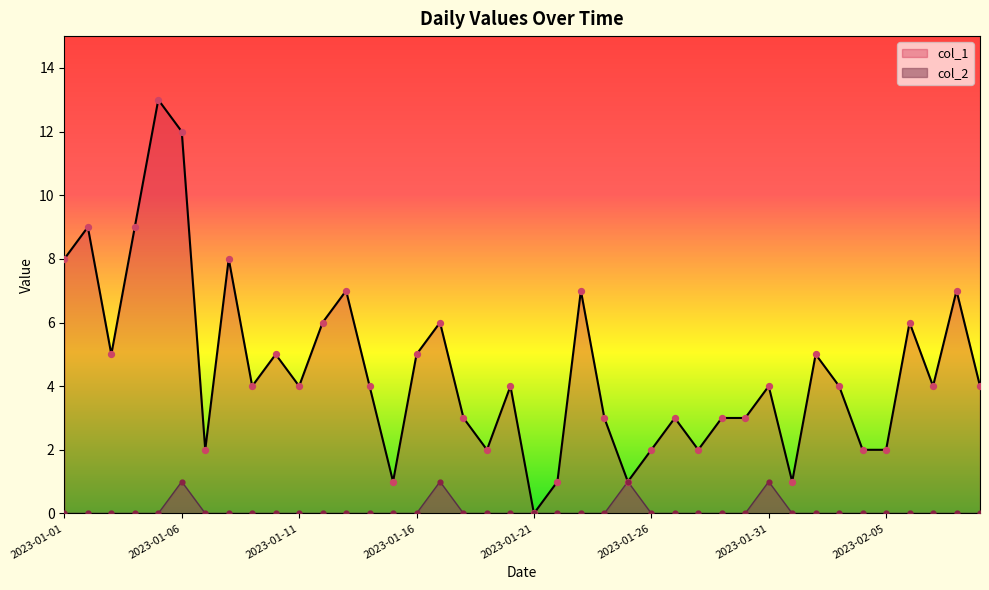

Is the value of col_1 at 2023-01-05 greater than the value of col_2 at 2023-02-04?

Yes